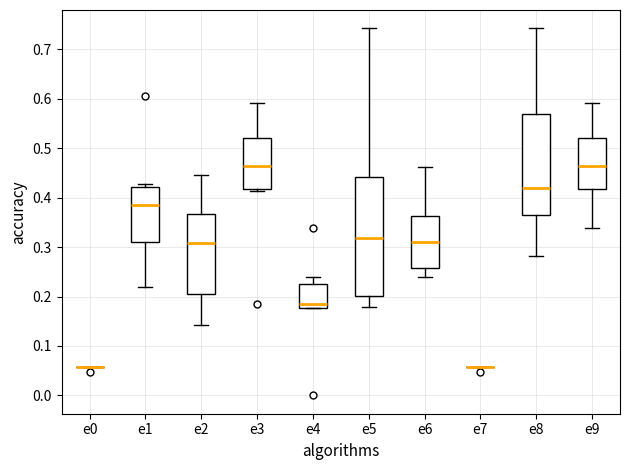

Reading left to right, transcribe this box plot: for each box, give where its median line is, the range the box spans, and where its two whiskers end, as read against the y-axis. The values are not printed on the chart, so give them approximately, as read against the axis.

e0: box collapsed to a line at 0.06, whiskers 0.06 to 0.06
e1: median 0.38, box 0.31 to 0.42, whiskers 0.22 to 0.43
e2: median 0.31, box 0.20 to 0.37, whiskers 0.14 to 0.45
e3: median 0.46, box 0.42 to 0.52, whiskers 0.41 to 0.59
e4: median 0.19, box 0.18 to 0.23, whiskers 0.18 to 0.24
e5: median 0.32, box 0.20 to 0.44, whiskers 0.18 to 0.74
e6: median 0.31, box 0.26 to 0.36, whiskers 0.24 to 0.46
e7: box collapsed to a line at 0.06, whiskers 0.06 to 0.06
e8: median 0.42, box 0.37 to 0.57, whiskers 0.28 to 0.74
e9: median 0.46, box 0.42 to 0.52, whiskers 0.34 to 0.59